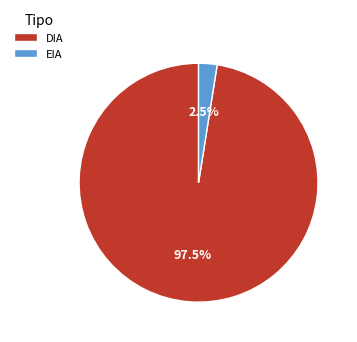

Between EIA and DIA, which is larger?

DIA